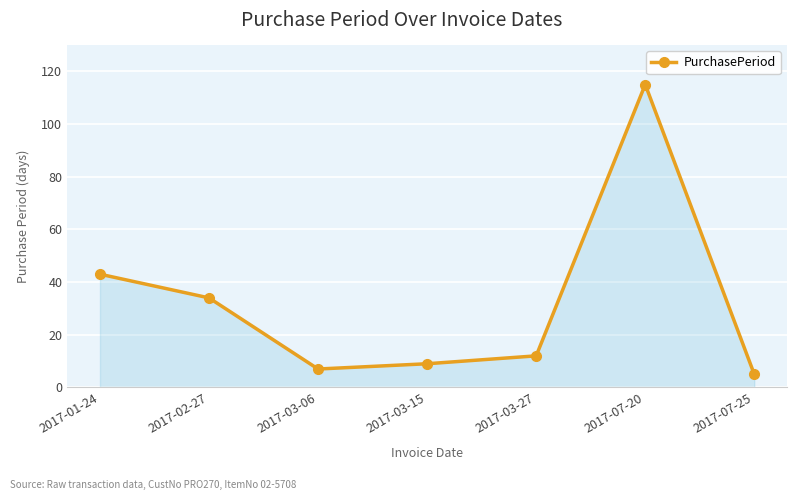

Approximately how many times larger is the value at 2017-03-06 compared to 2017-02-27?

0.2